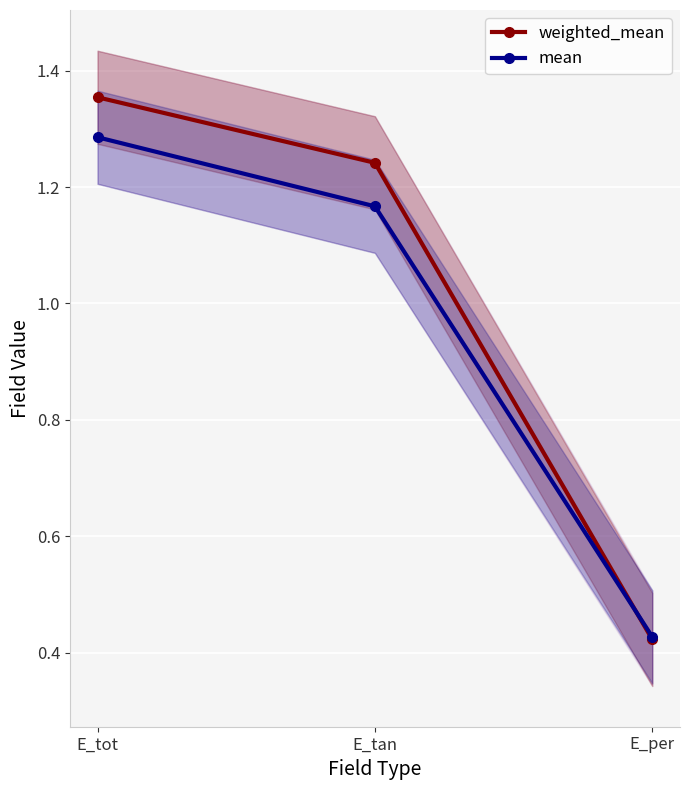

At which category does the chart reach its minimum across all series?

E_per